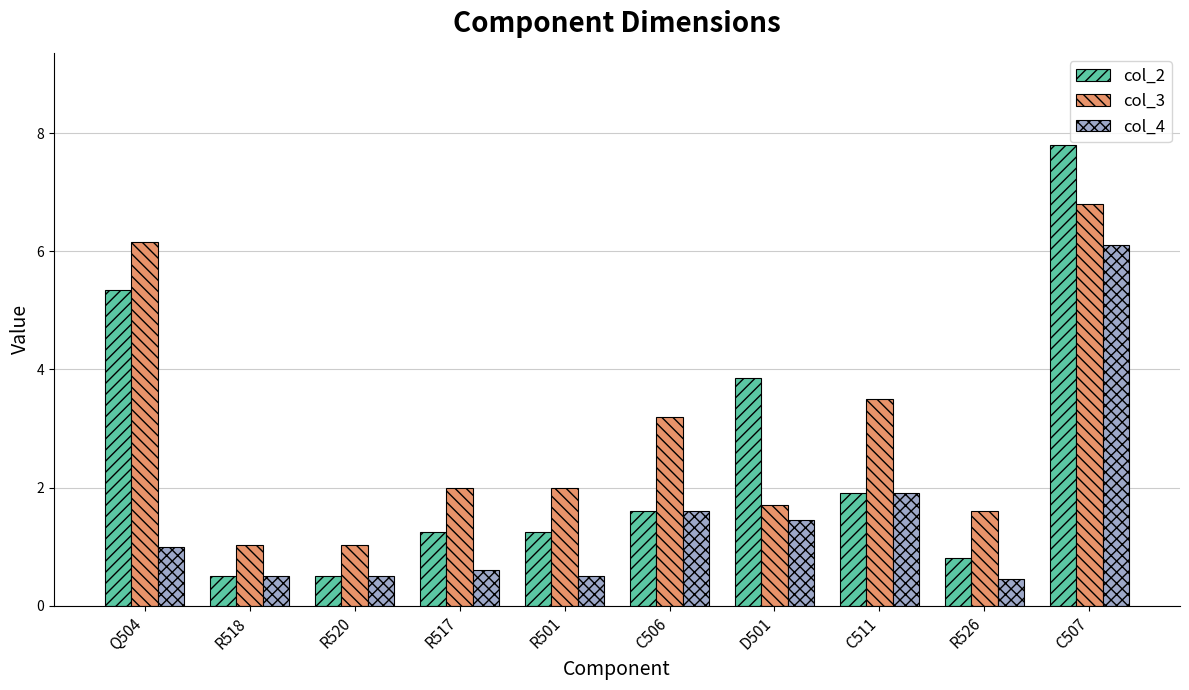

What is the maximum value for col_2?

7.8